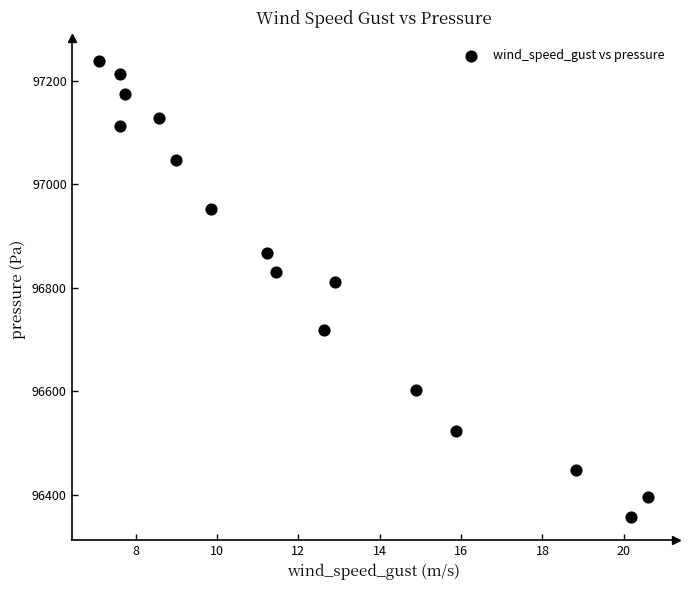

What Y value in the scatter plot is closest to 96797?

96810.9